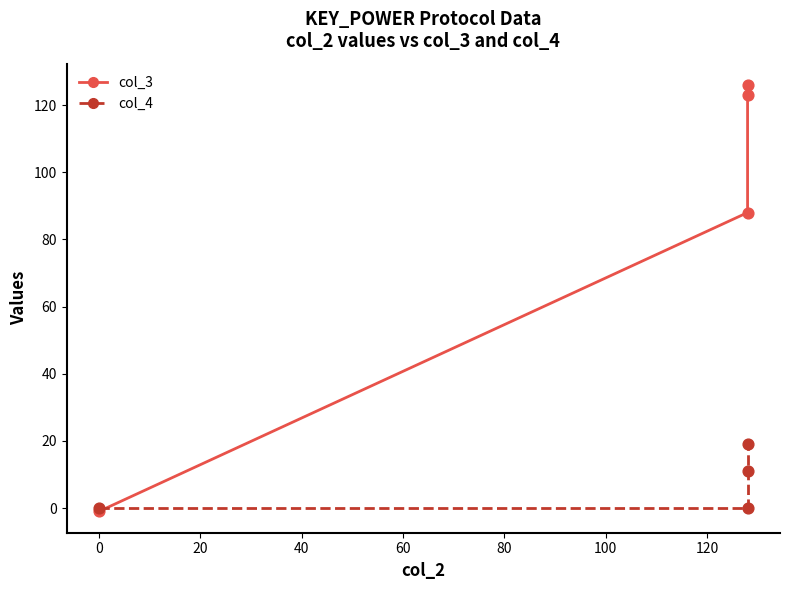

Which series has the largest Y range (max minus min)?

col_3